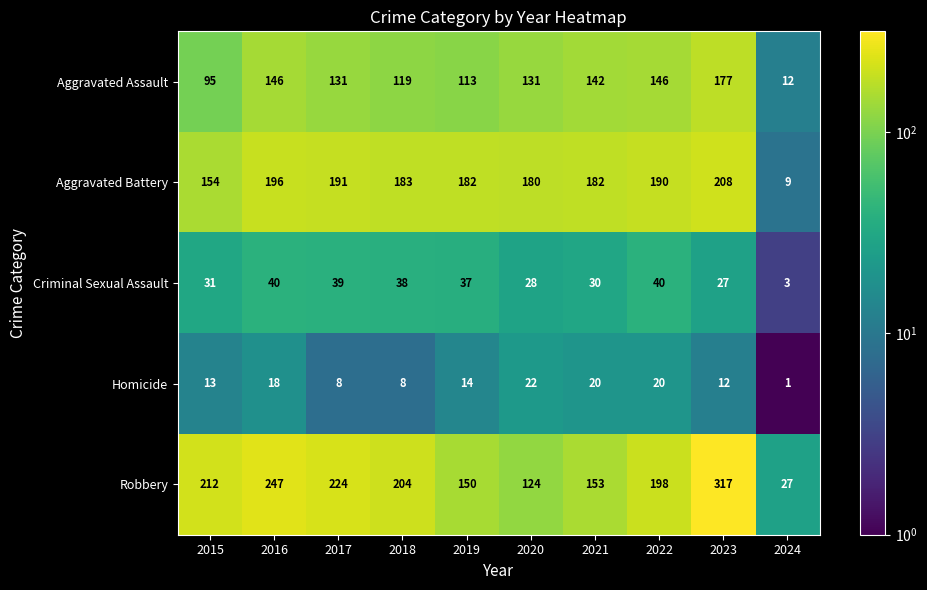

Which series has the largest total across all categories?

Robbery